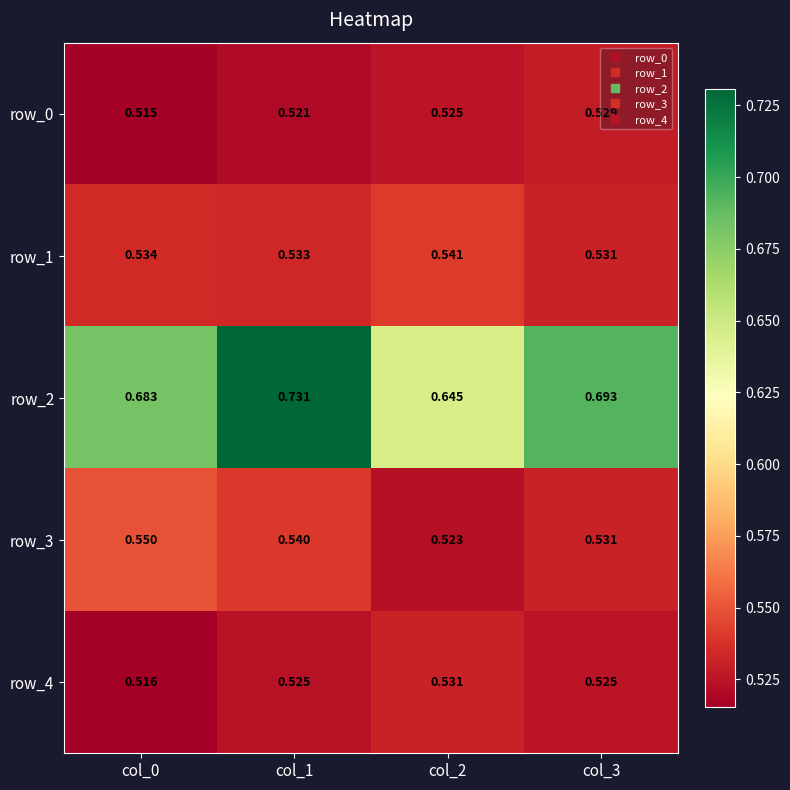

Is the value of row_3 at col_0 greater than the value of row_2 at col_2?

No